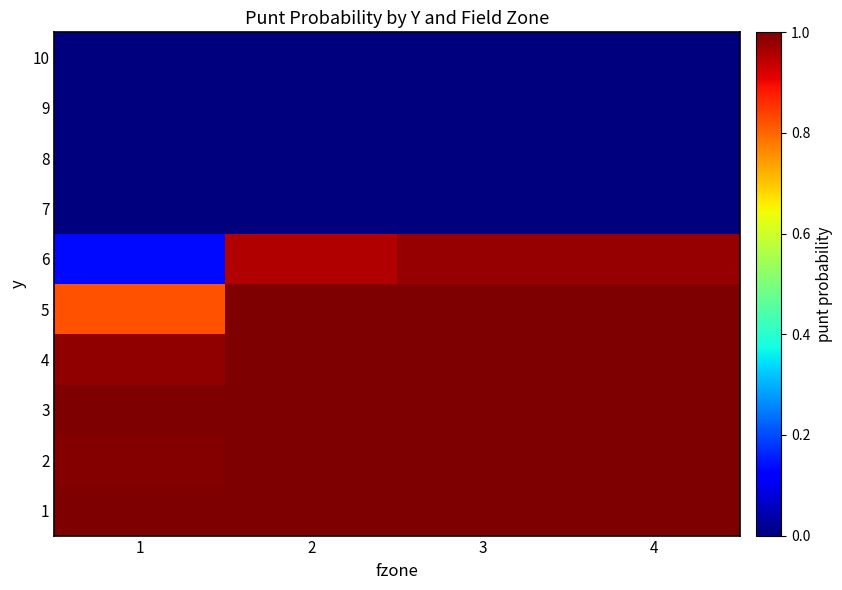

Which series changed the most between 2 and 4?

6